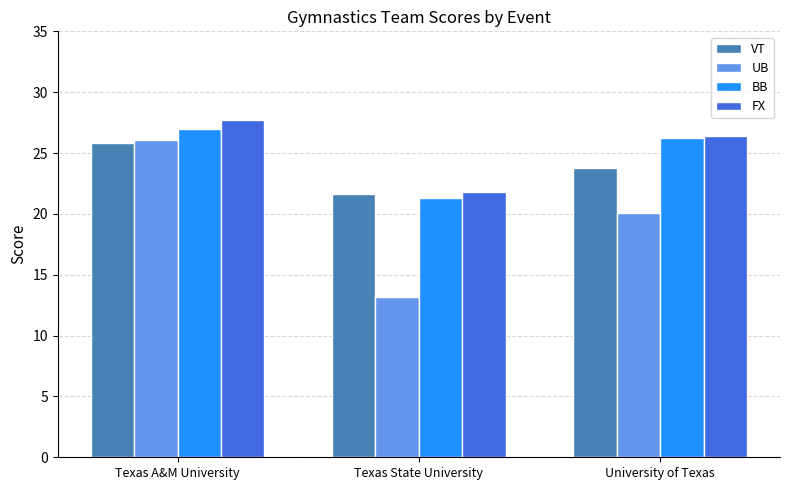

At Texas A&M University, list the series in order from largest to smallest.

FX, BB, UB, VT